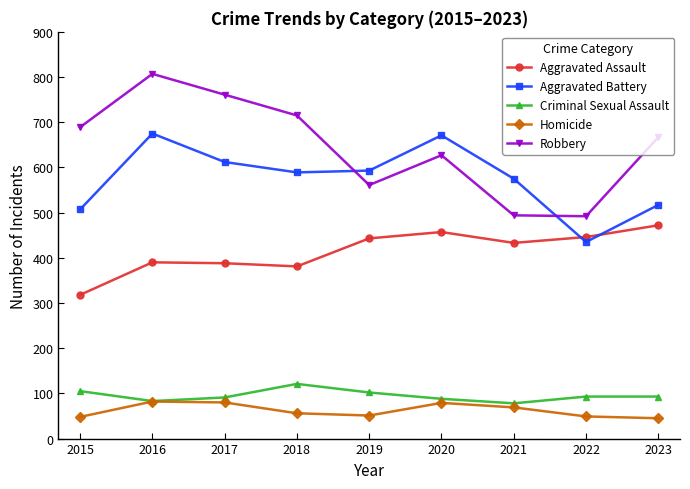

At which label does Aggravated Battery first exceed 589?

2016